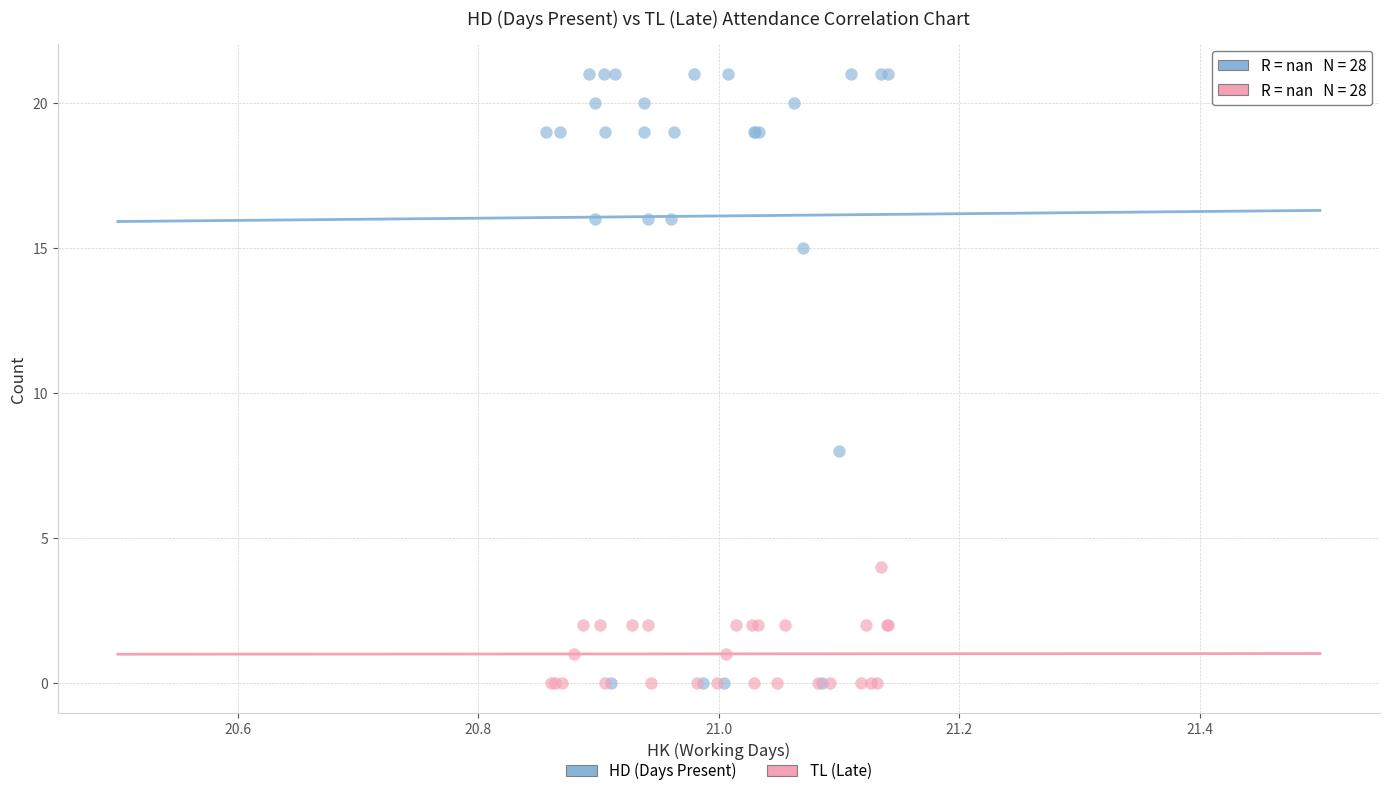

Which series contains the highest Y value?

HD (Days Present)